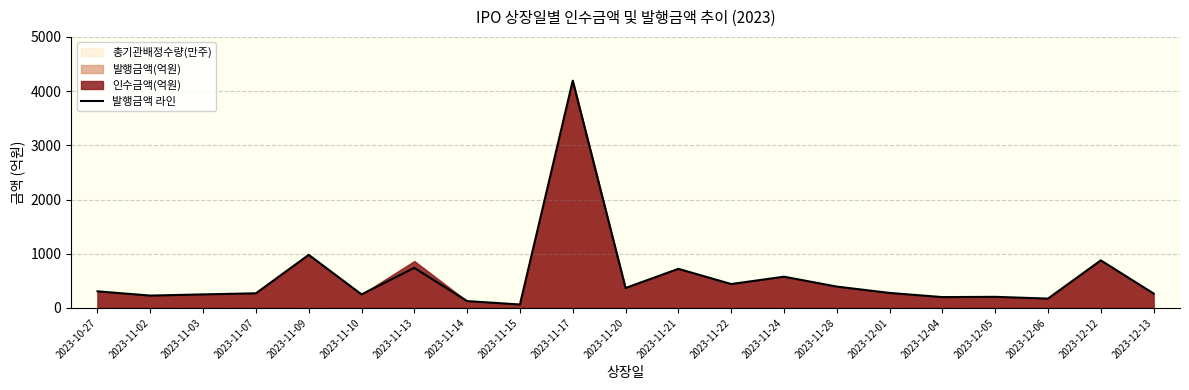

How many interior local peaks (higher than both neighbors) does the data have?

7